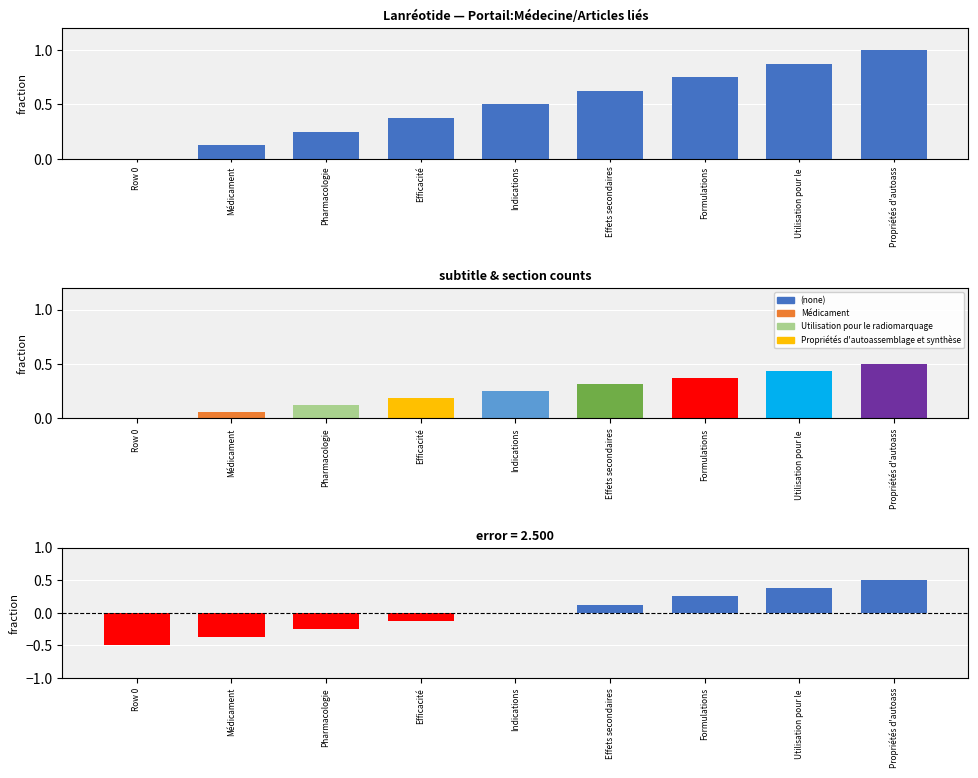

Which label corresponds to the largest value in the chart?

Propriétés d'autoass